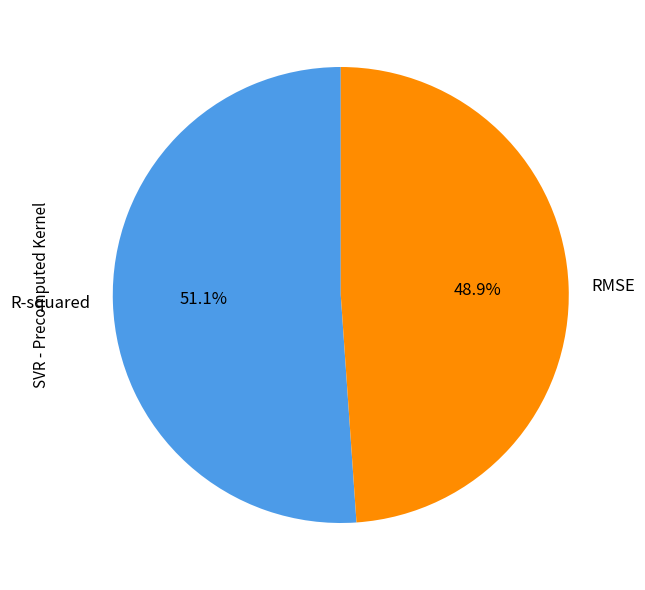

To the nearest percent, what is the combined percentage of R-squared and RMSE?

100%